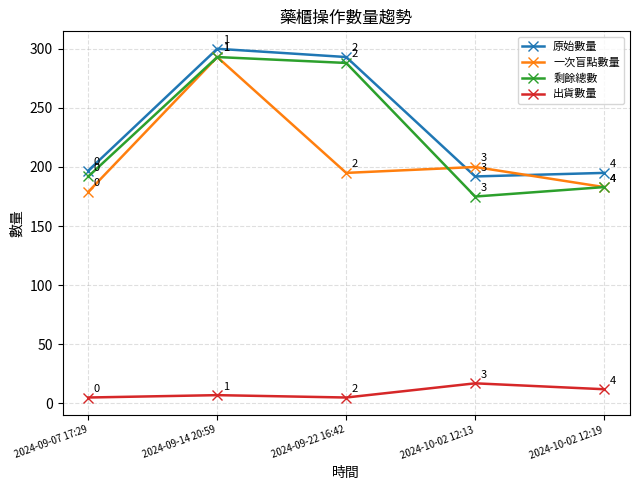

True or false: 剩餘總數 has more than 1 points higher than both neighbors.

False